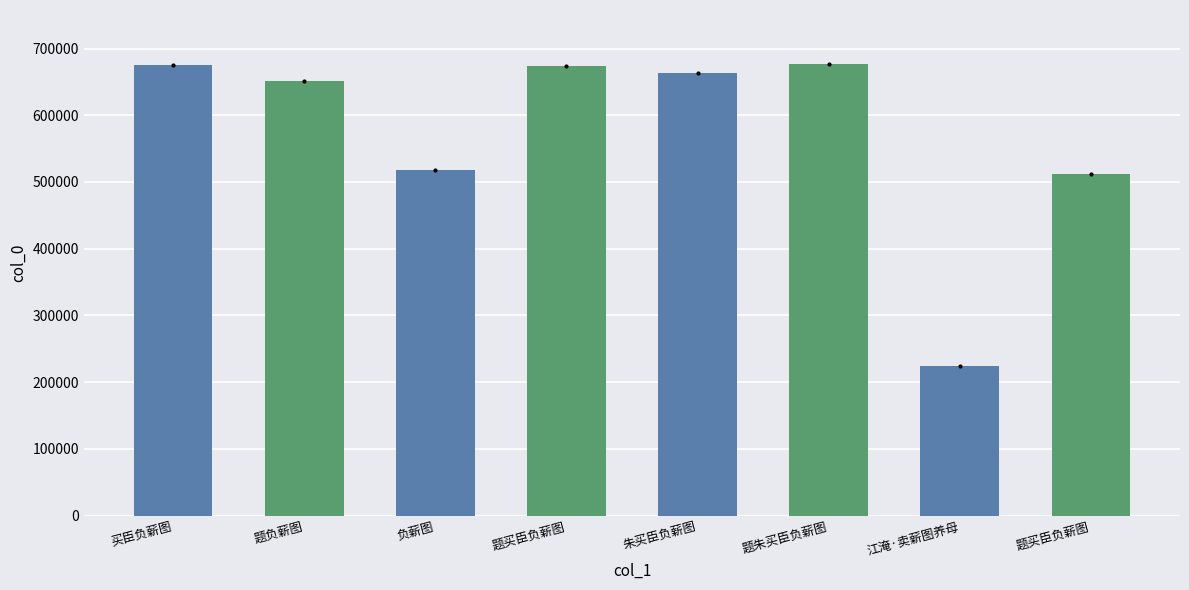

Are the bars horizontal?

No